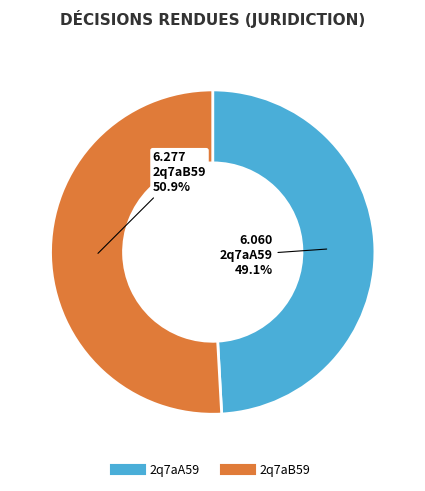

Approximately how many times larger is the value at 2q7aB59 compared to 2q7aA59?

1.0